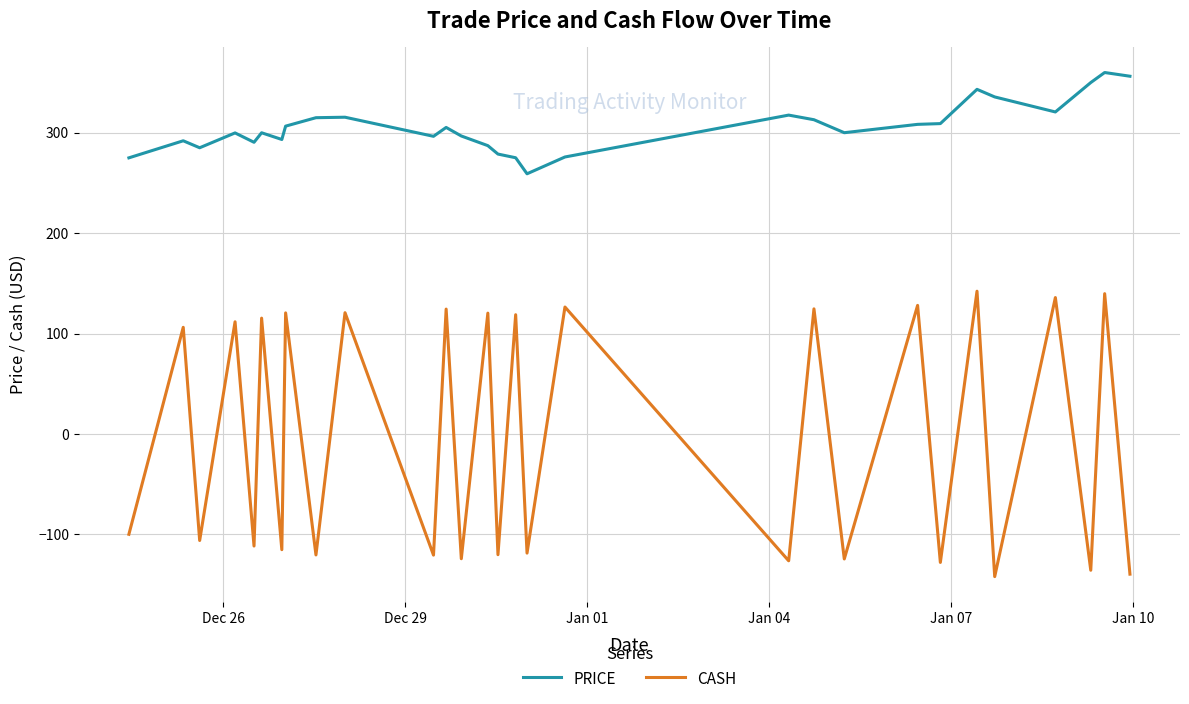

What is the difference between the maximum and minimum values in the CASH series?

284.3